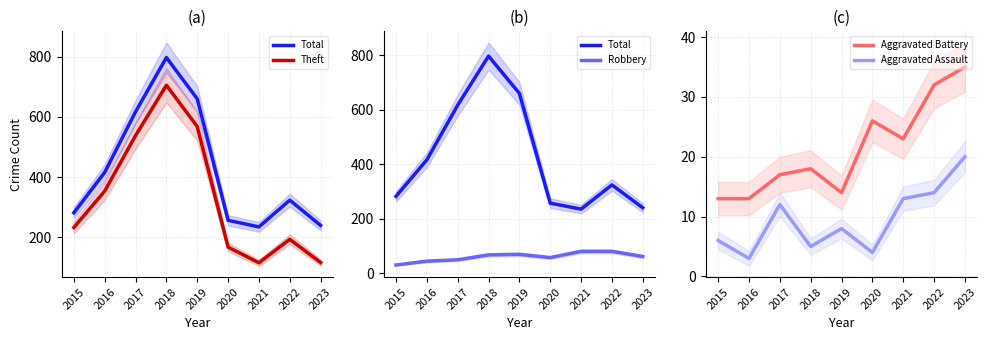

What is the spread (max minus min) of values at 2023?

220